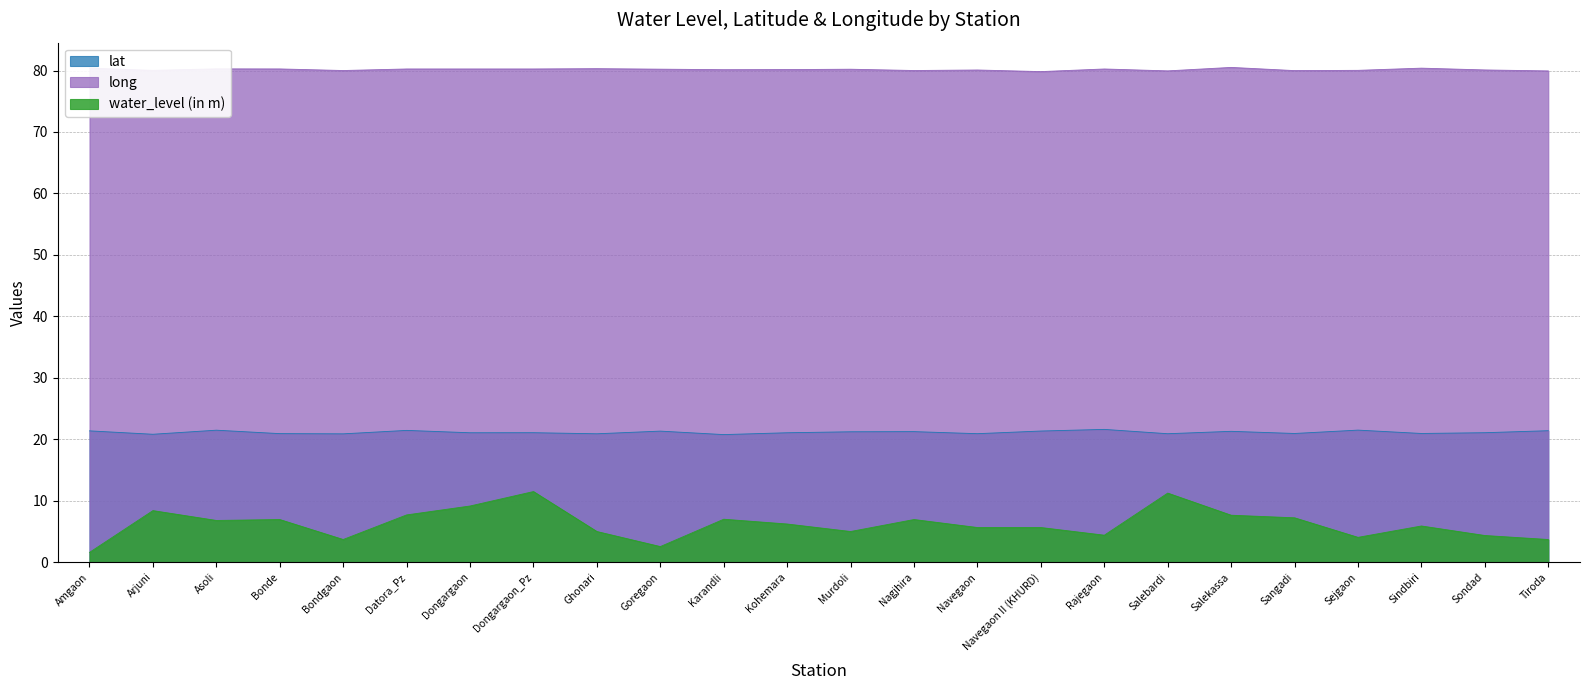

True or false: water_level (in m) has more than 0 points higher than both neighbors.

True